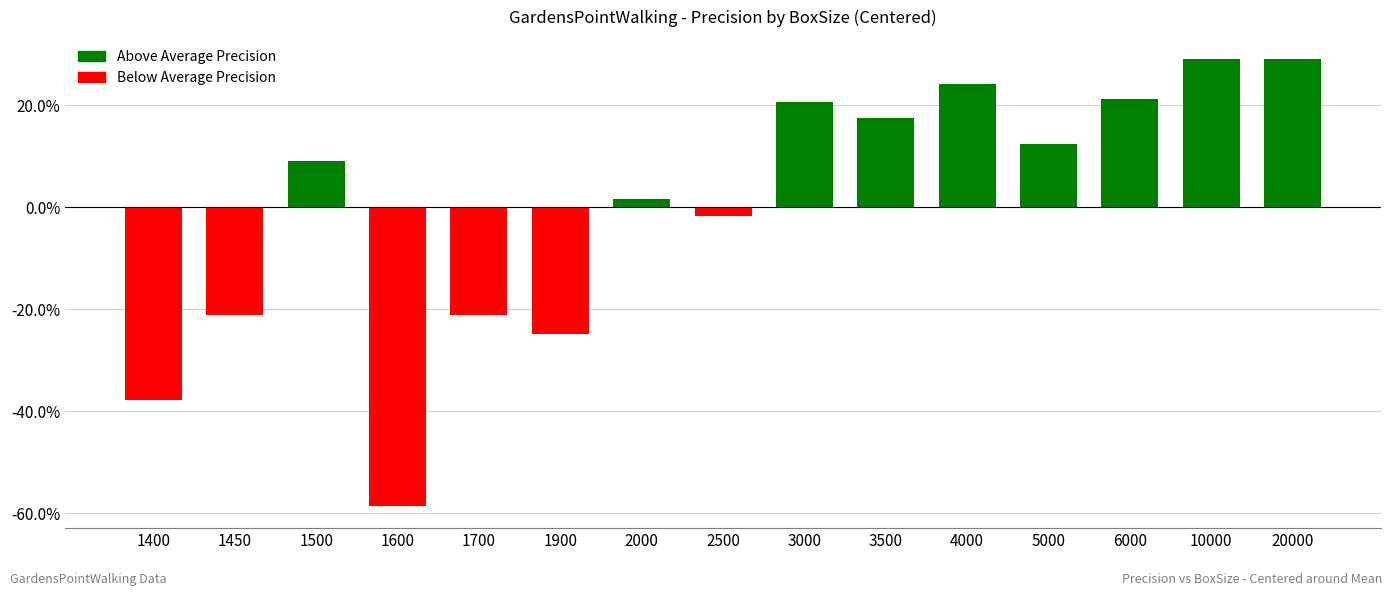

Which label corresponds to the largest value in the chart?

10000